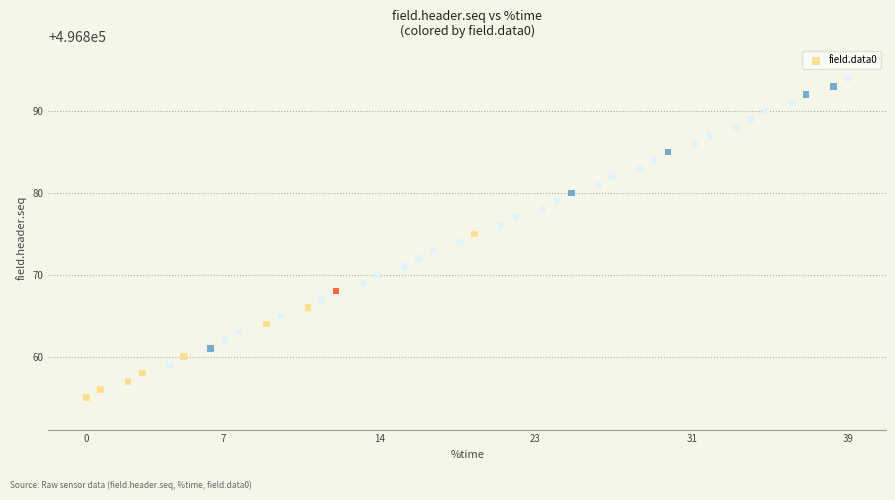

What is the range of Y values (max minus min)?

39